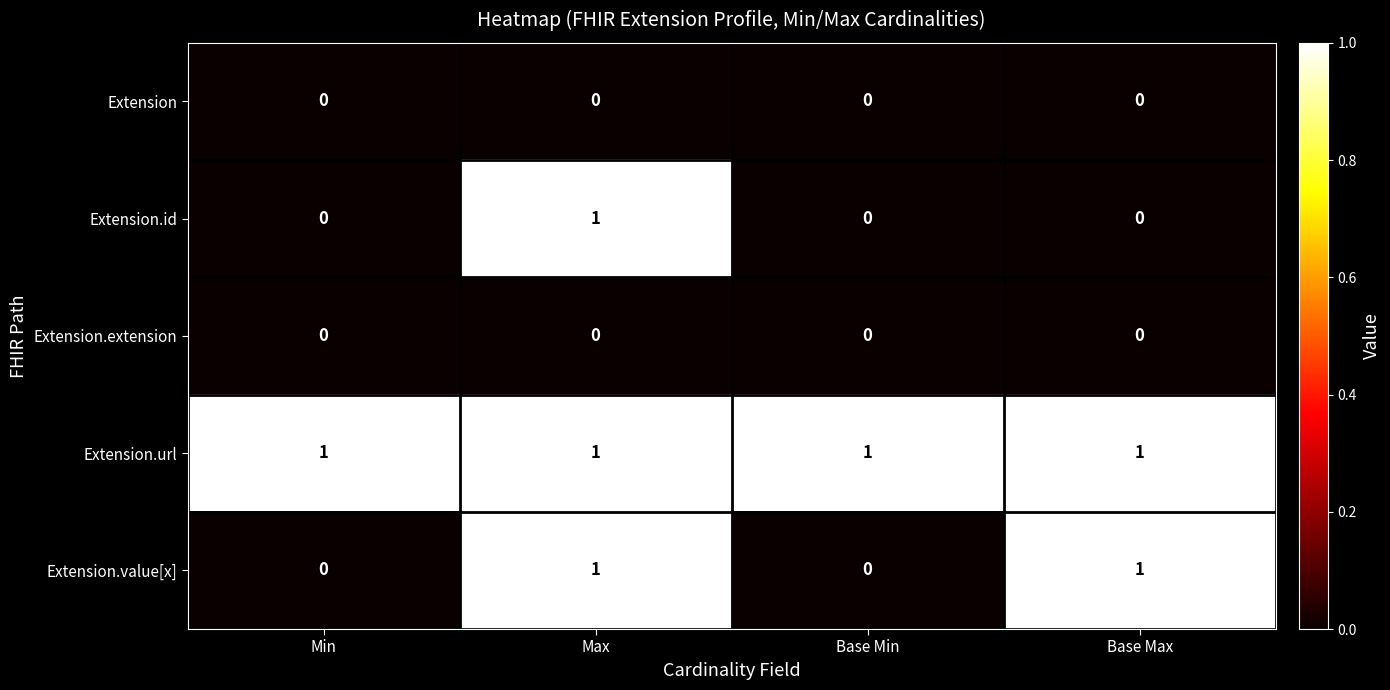

At how many categories does at least one series exceed 0?

4